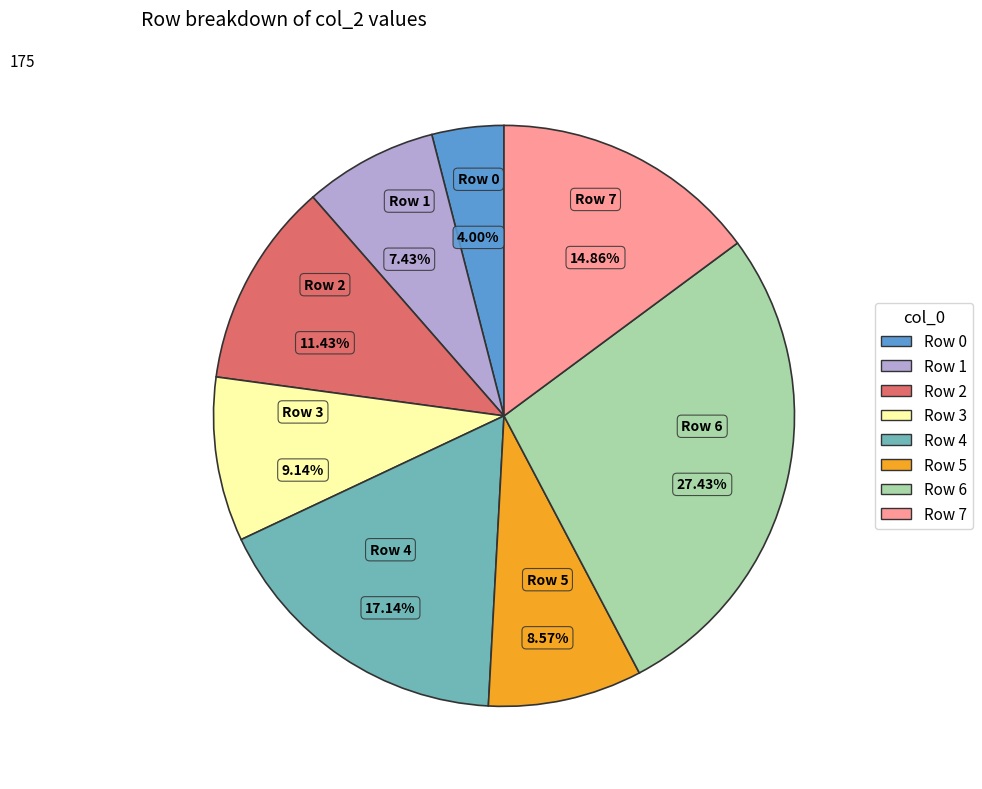

True or false: Row 7 accounts for 24% of the total.

False